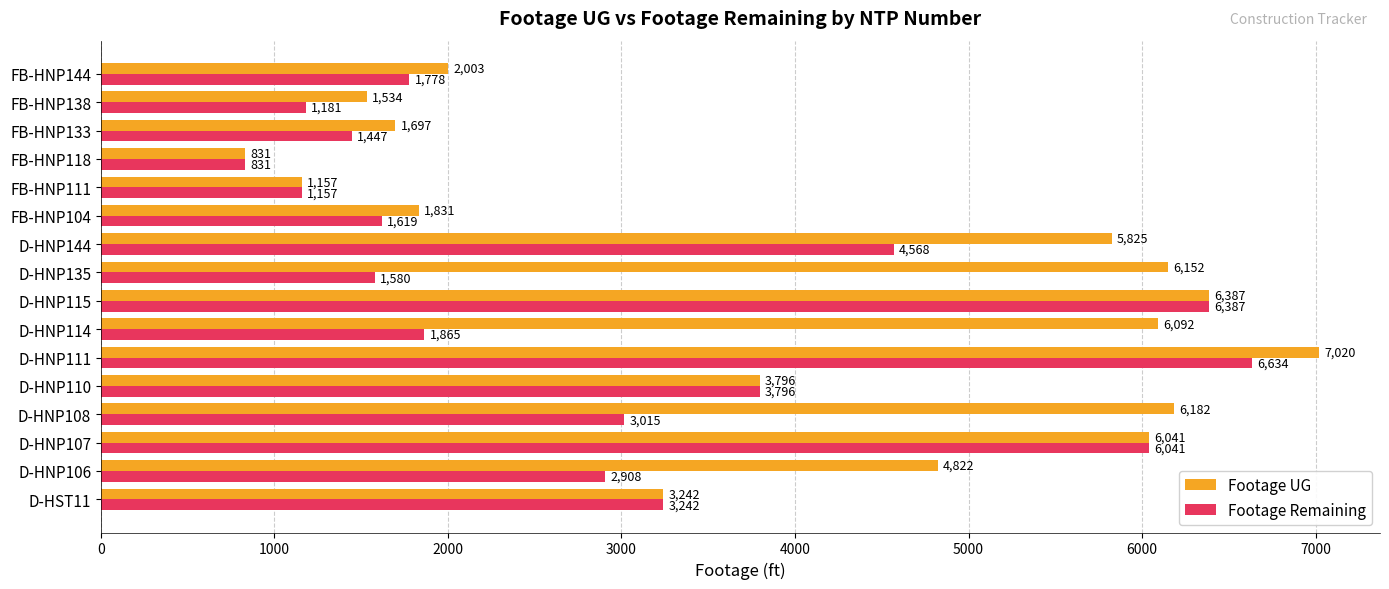

The value of Footage Remaining at D-HNP108 is 1749. True or false?

False